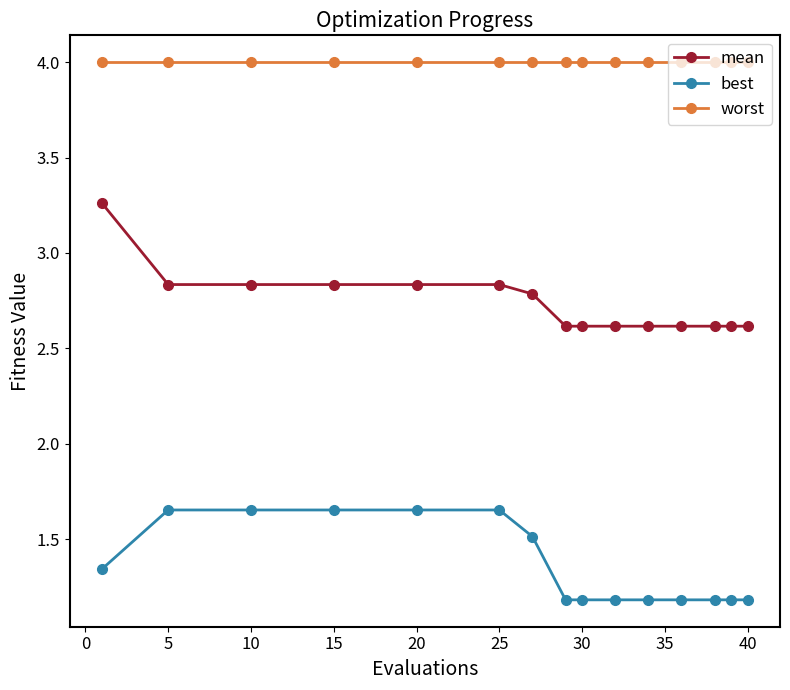

Which series has the largest total across all categories?

worst